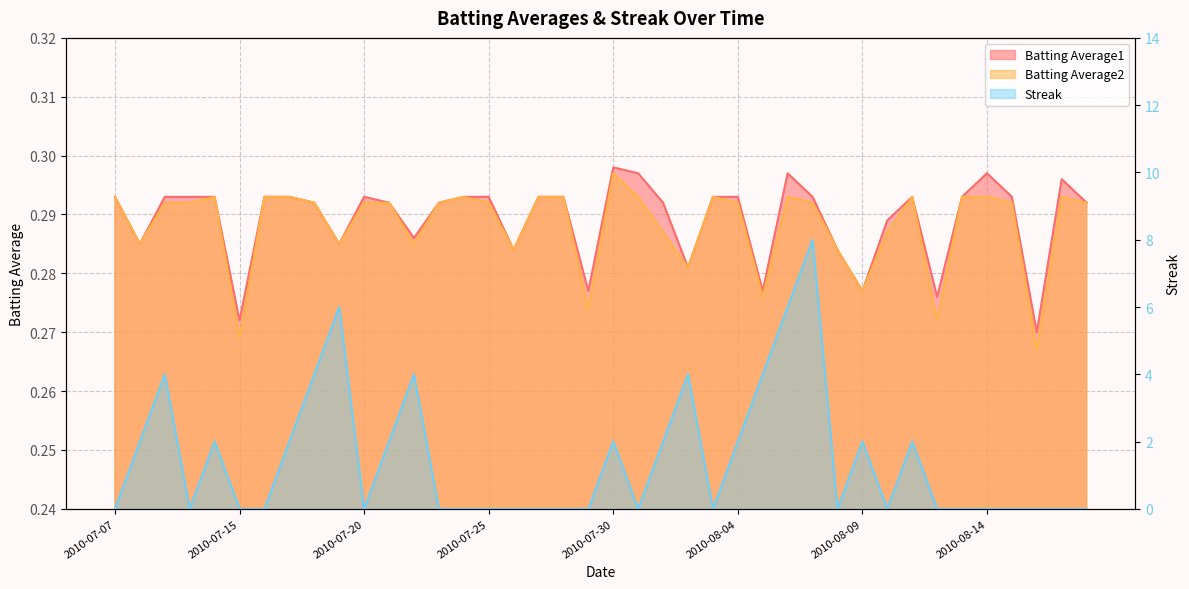

True or false: Batting Average1 has a value of 0.5 at 2010-07-18.

False